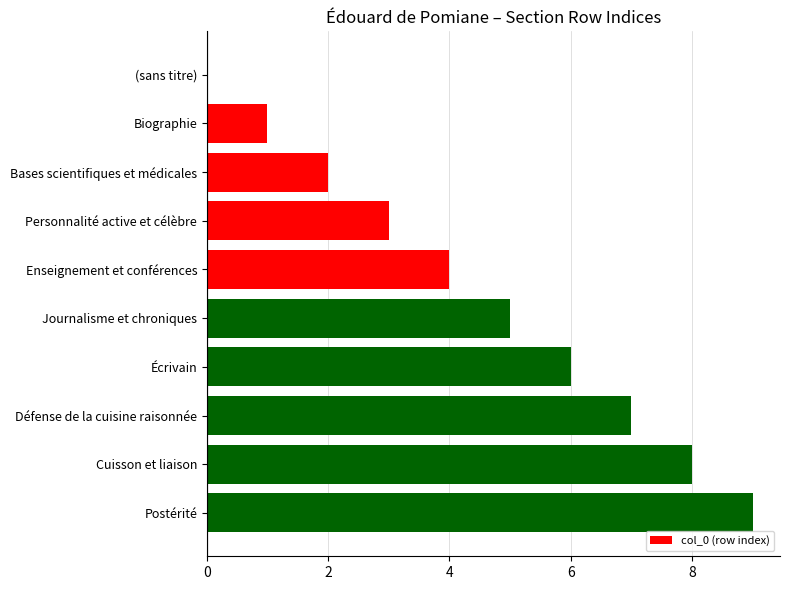

What is the greatest value displayed?

9